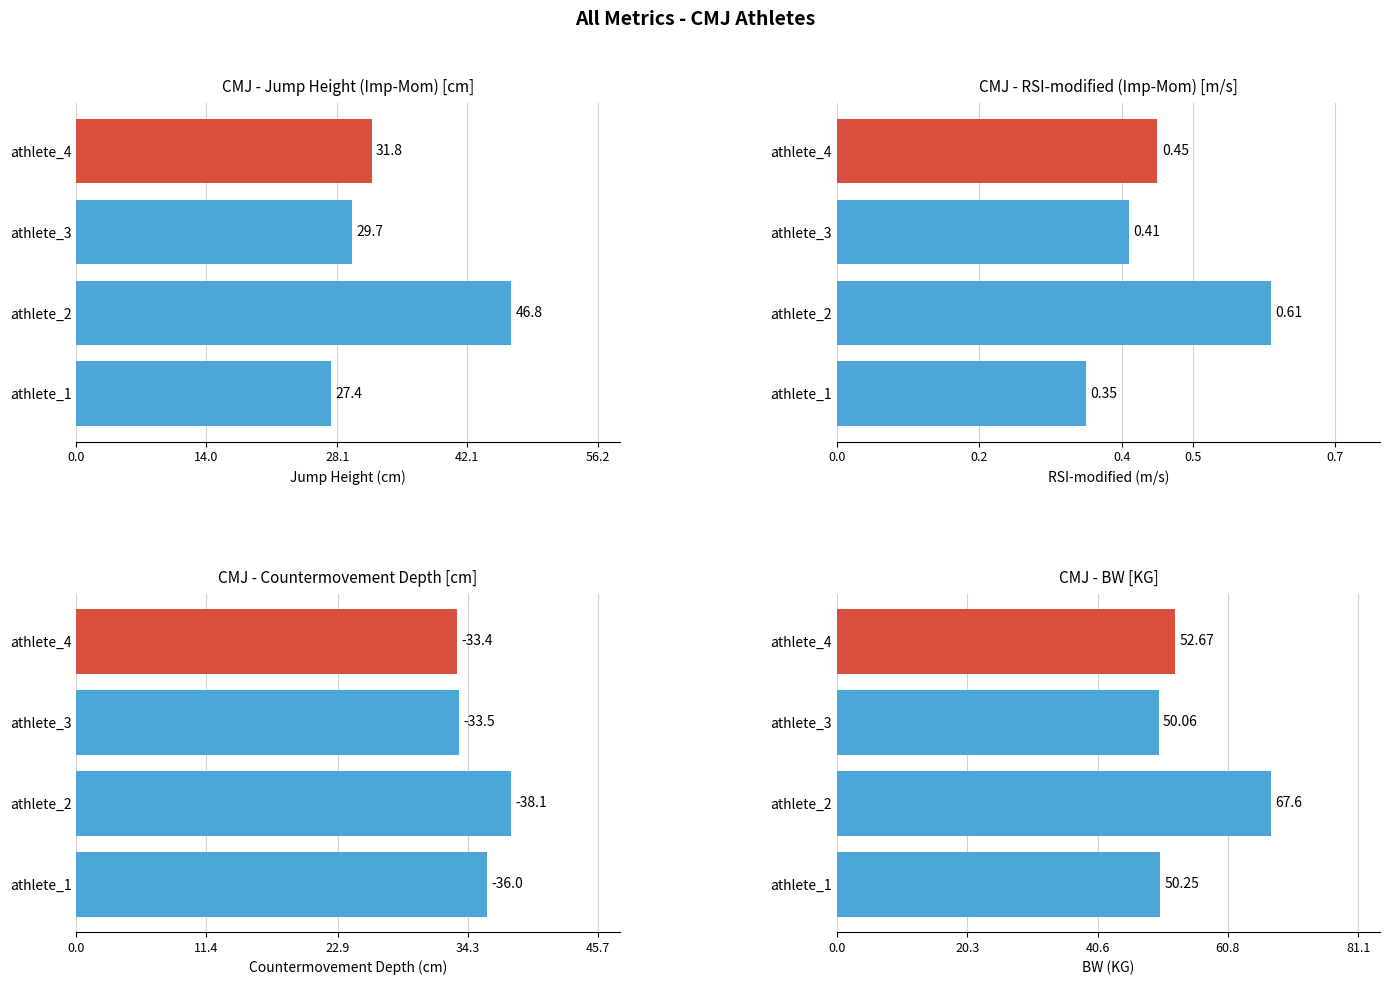

The value of BW [KG] at athlete_2 is 32.3. True or false?

False